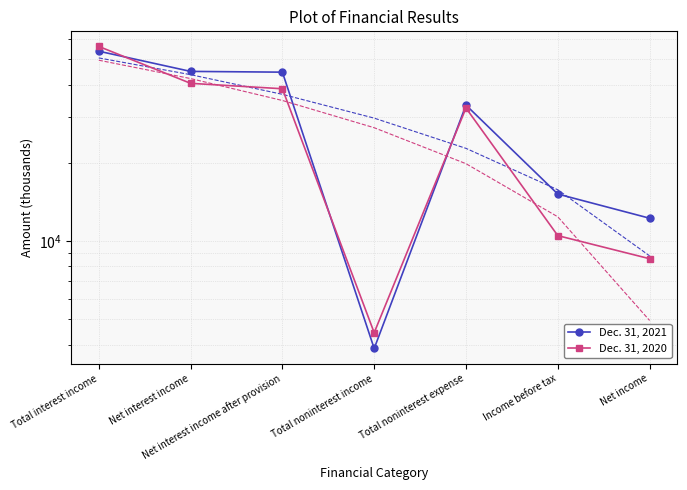

Which has a higher value, Total noninterest income or Total interest income?

Total interest income